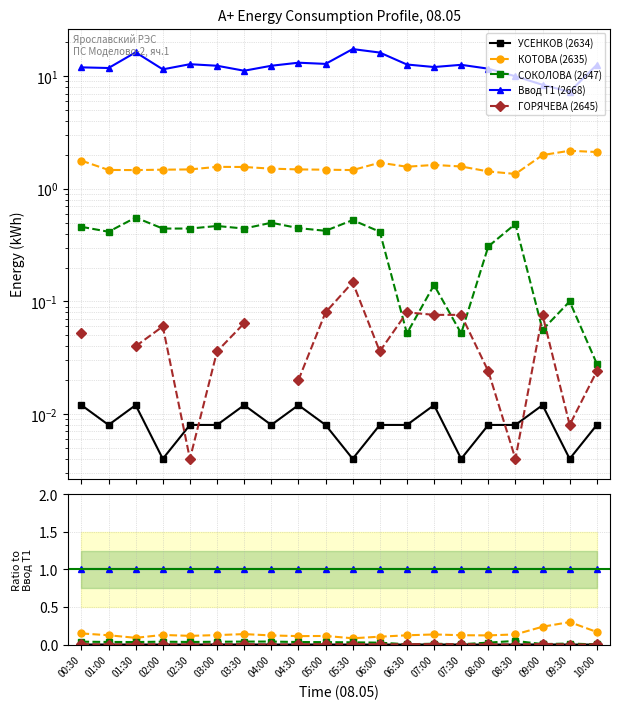

True or false: Ввод Т1 (2668) and ГОРЯЧЕВА (2645) cross at least once.

False